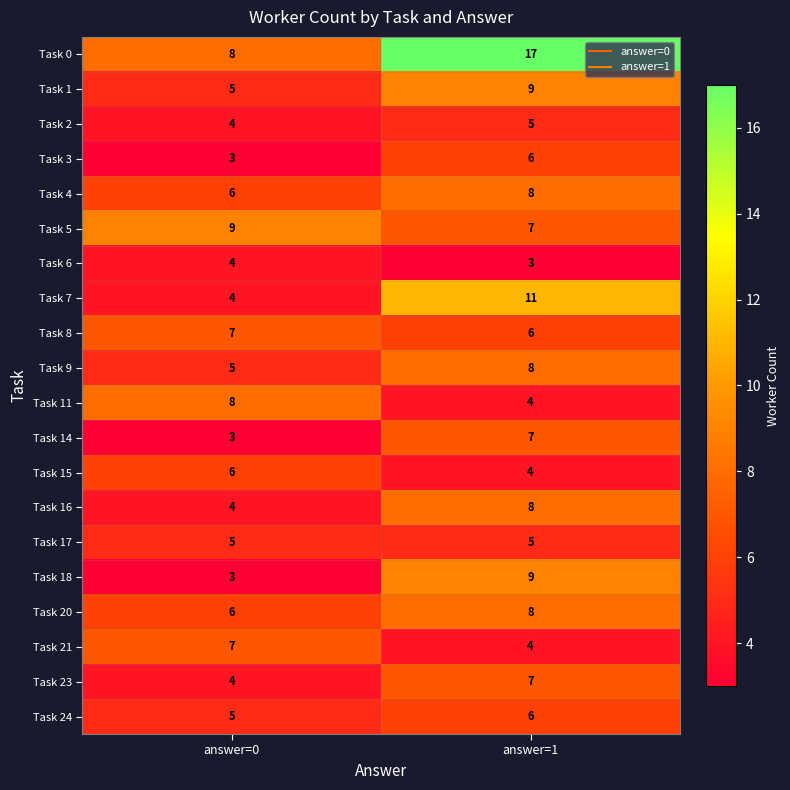

At which category is the sum across all series the highest?

answer=1